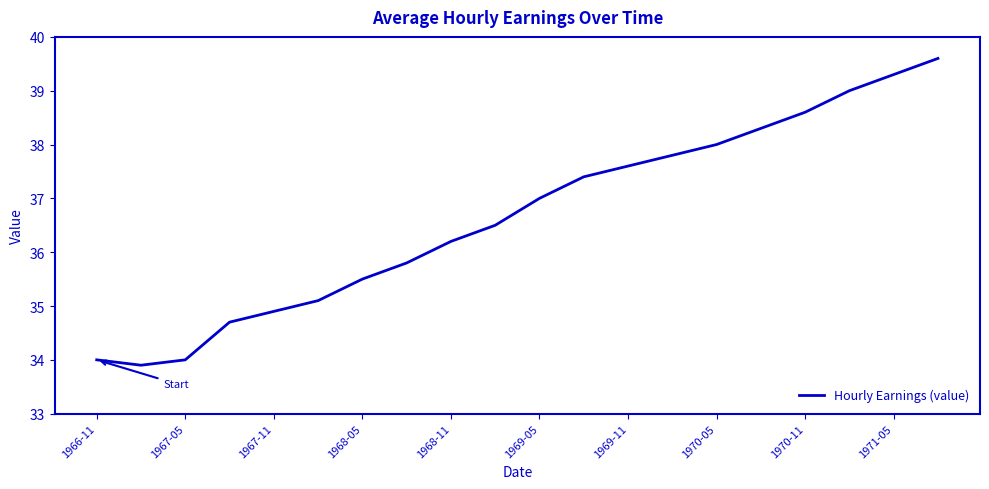

What is the minimum value shown in the chart?

33.9